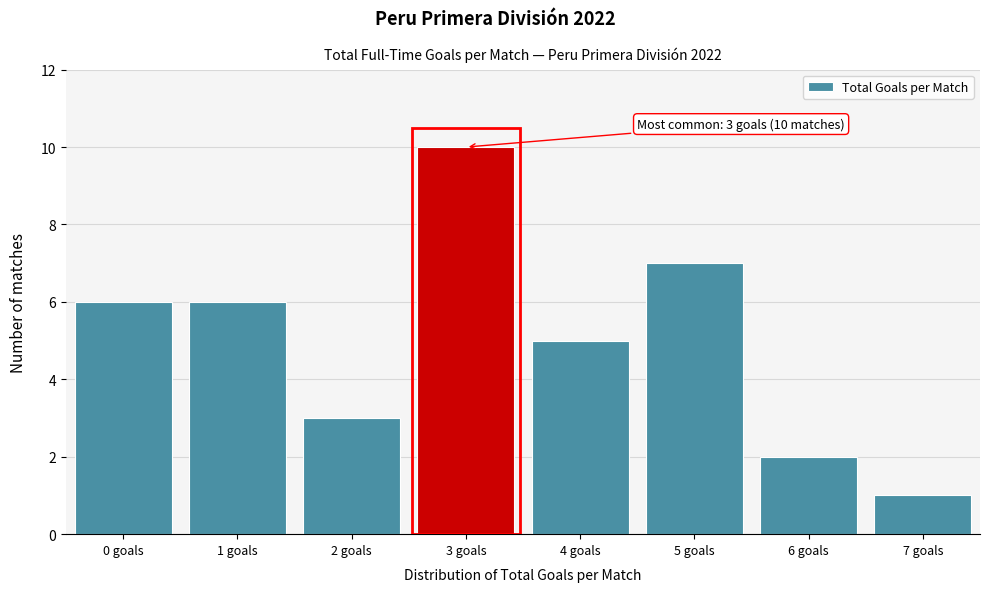

Reading left to right, list all the values displayed in this chart.

6	6	3	10	5	7	2	1